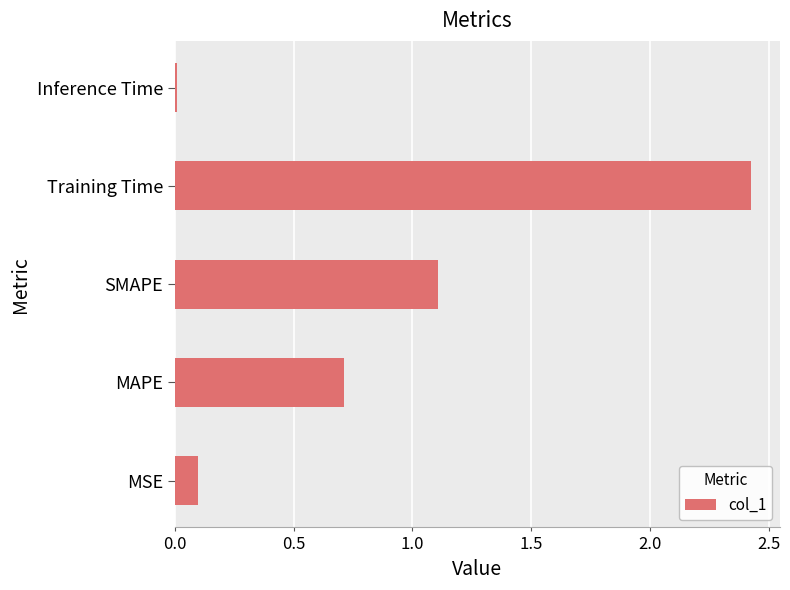

What is the sum of all values?

4.4